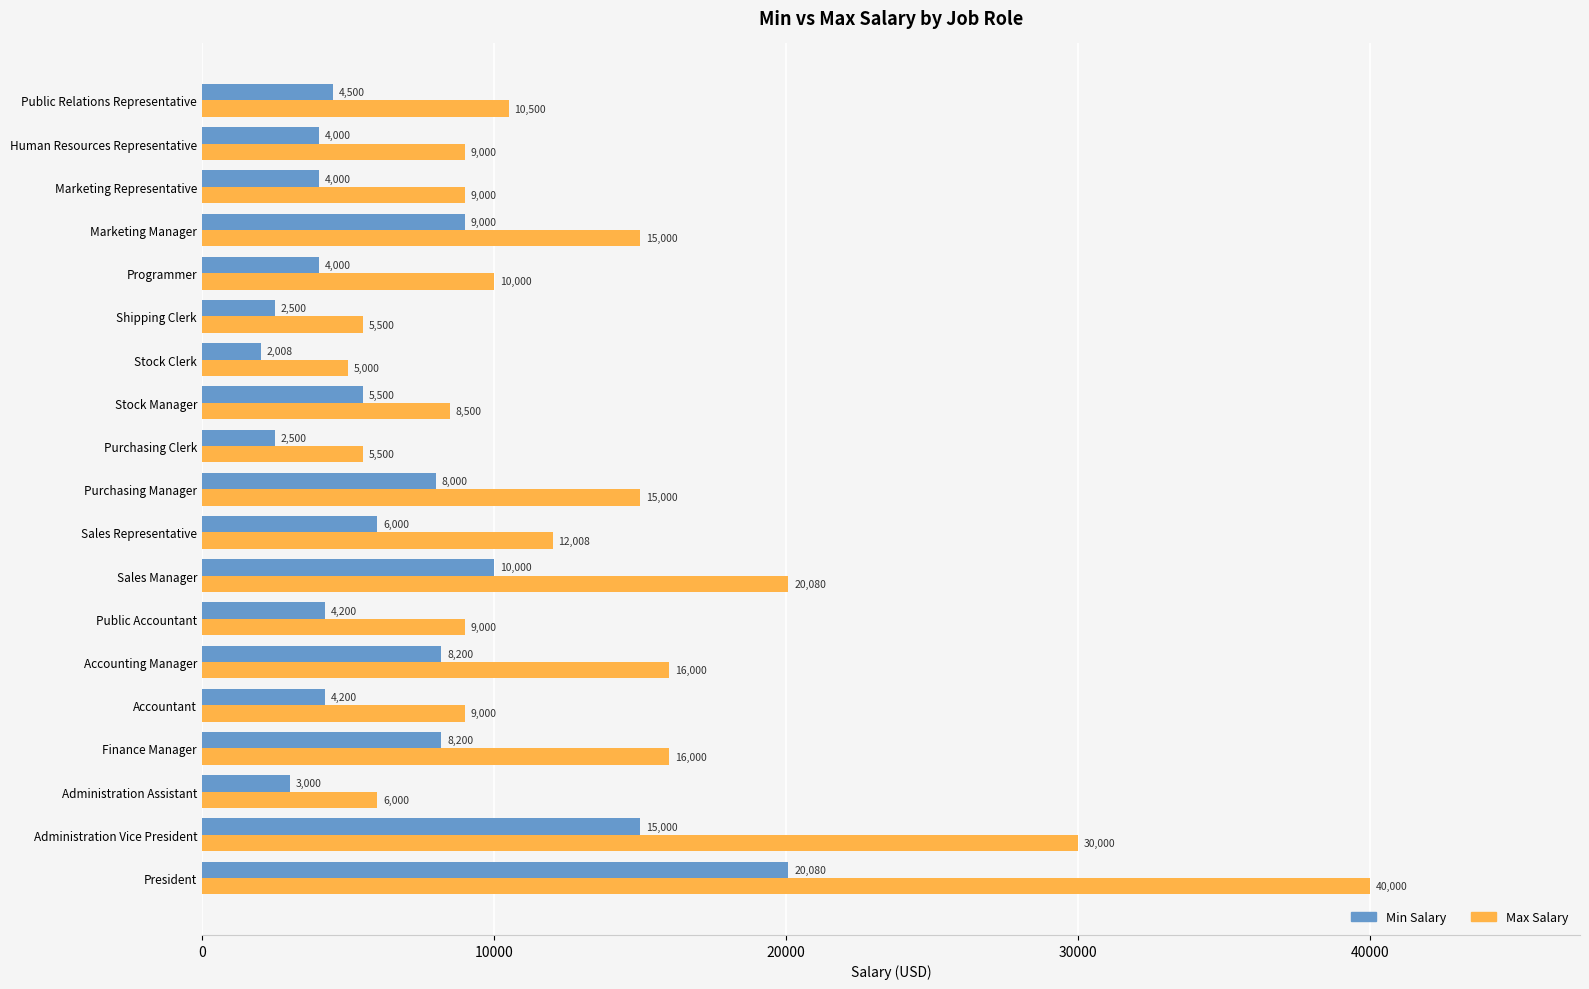

What is the lowest value of the Max Salary series?

5000